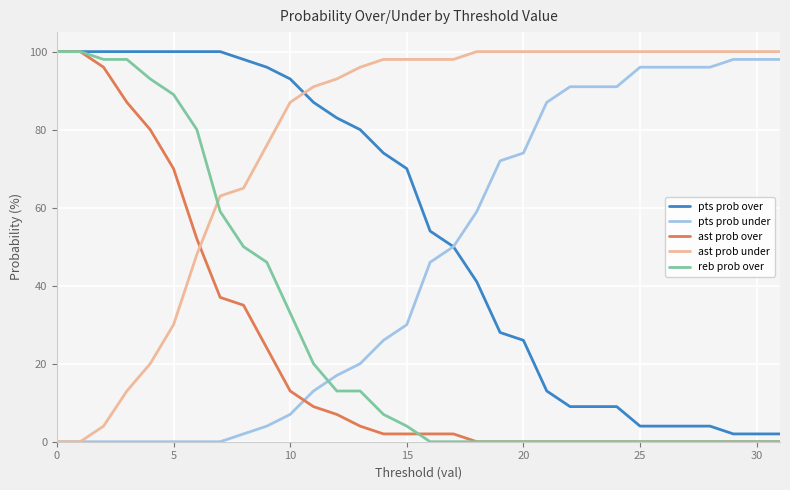

What is the difference between the second highest and minimum values in the ast prob under series?

100